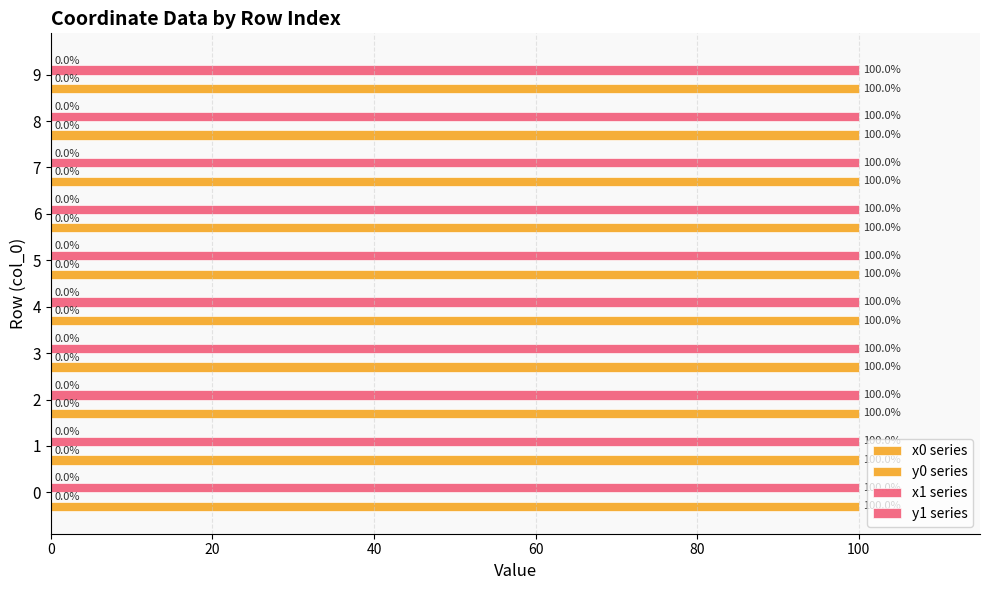

Count the number of categories in the chart.

10